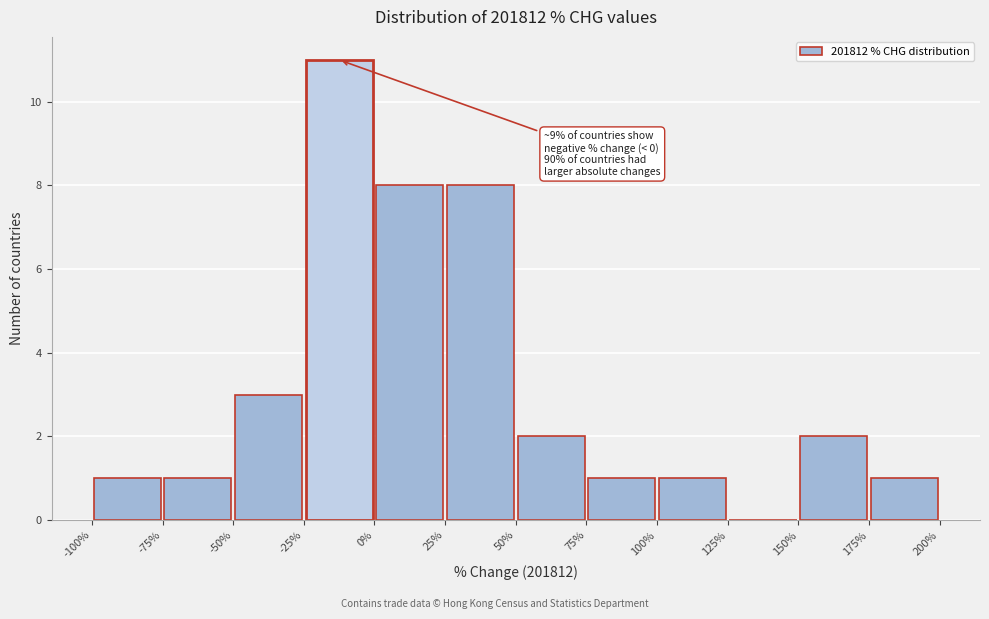

Which range on the x-axis has the tallest bar?

-25% to 0%